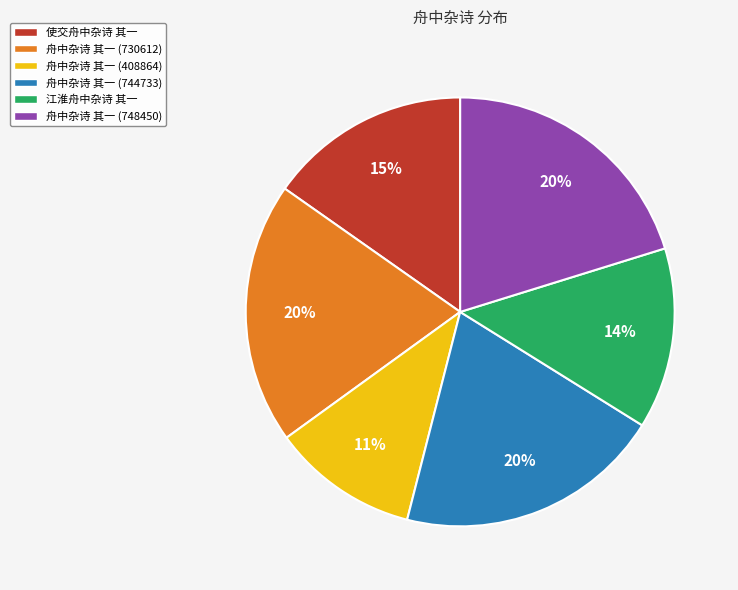

Is there any slice that represents more than half of the pie?

No